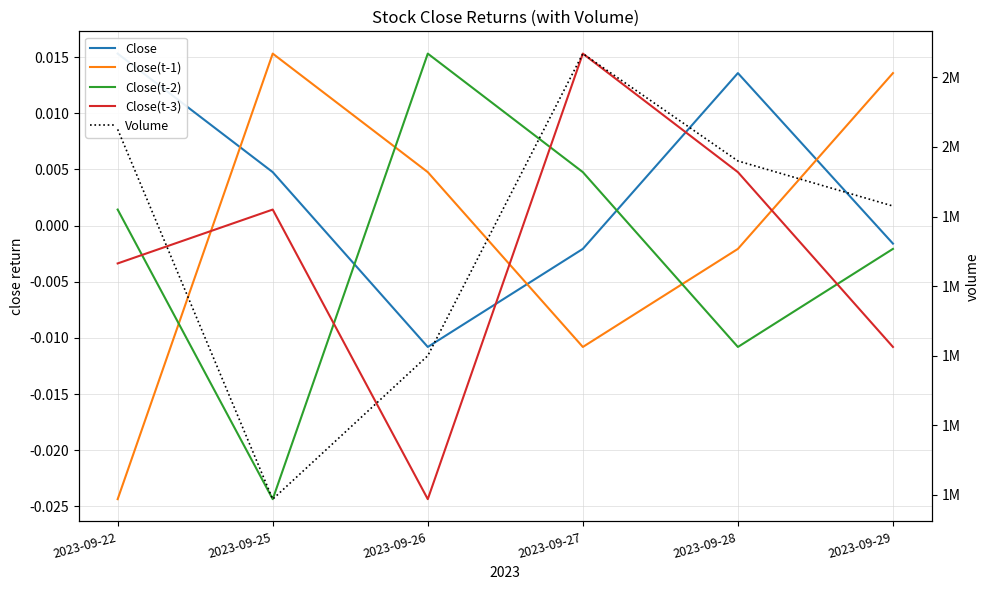

What is the difference between the Volume values at 2023-09-26 and 2023-09-28?

559900.0